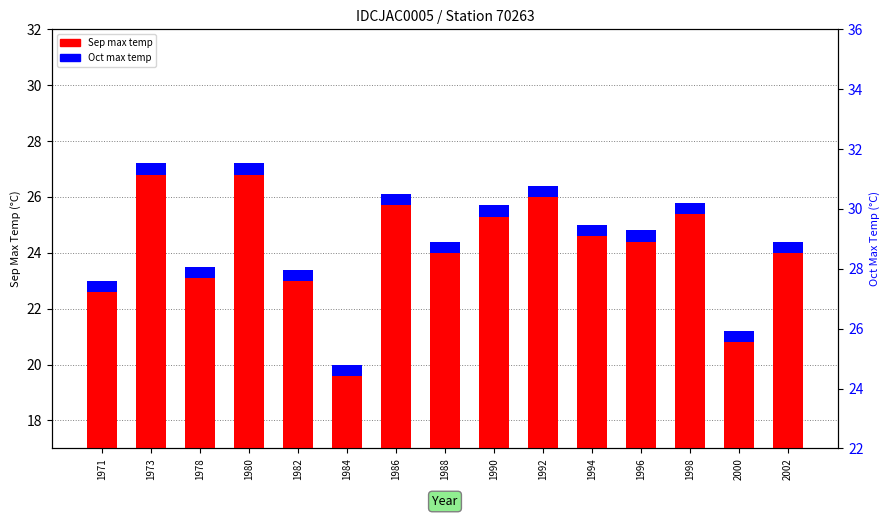

Which category has the highest value across all series?

1973